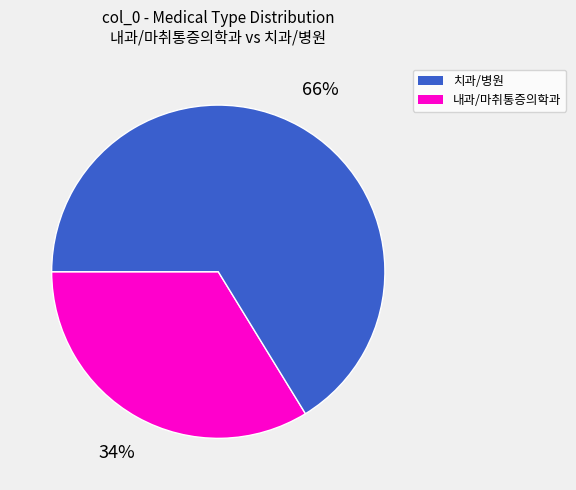

To the nearest percent, what is the average slice percentage?

50%